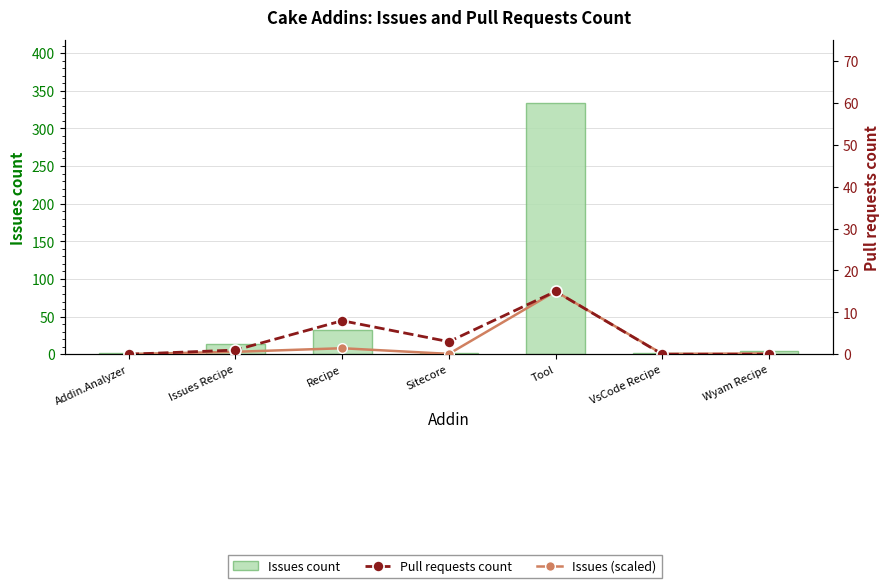

What is the total value across all series at VsCode Recipe?

2.1